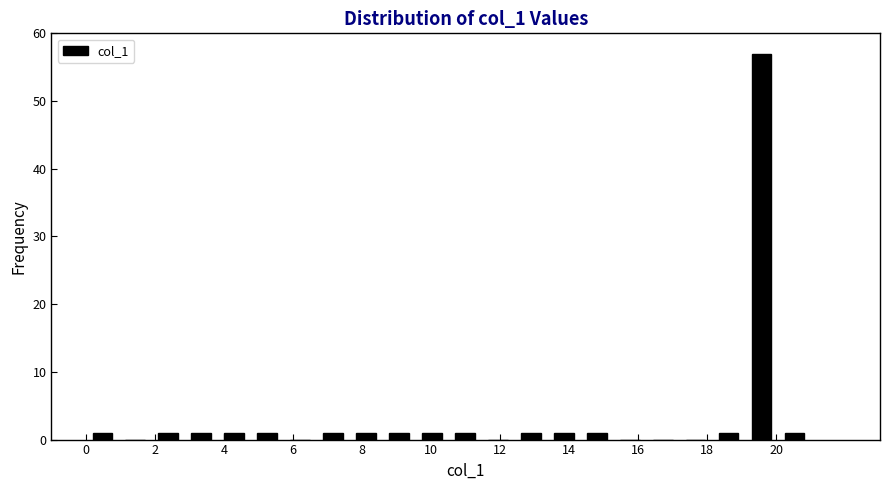

Reading left to right, transcribe this chart: for each bar, give the range it covers on the x-axis and its height. Neither the bar edges nor the heights are printed on the chart, so give them approximately, as read against the axes.

0.0 to 1.0: 1
1.0 to 2.0: 0
2.0 to 2.8: 1
2.8 to 3.8: 1
3.8 to 4.8: 1
4.8 to 5.8: 1
5.8 to 6.6: 0
6.6 to 7.6: 1
7.6 to 8.6: 1
8.6 to 9.6: 1
9.6 to 10.6: 1
10.6 to 11.4: 1
11.4 to 12.4: 0
12.4 to 13.4: 1
13.4 to 14.4: 1
14.4 to 15.2: 1
15.2 to 16.2: 0
16.2 to 17.2: 0
17.2 to 18.2: 0
18.2 to 19.0: 1
19.0 to 20.0: 57
20.0 to 21.0: 1